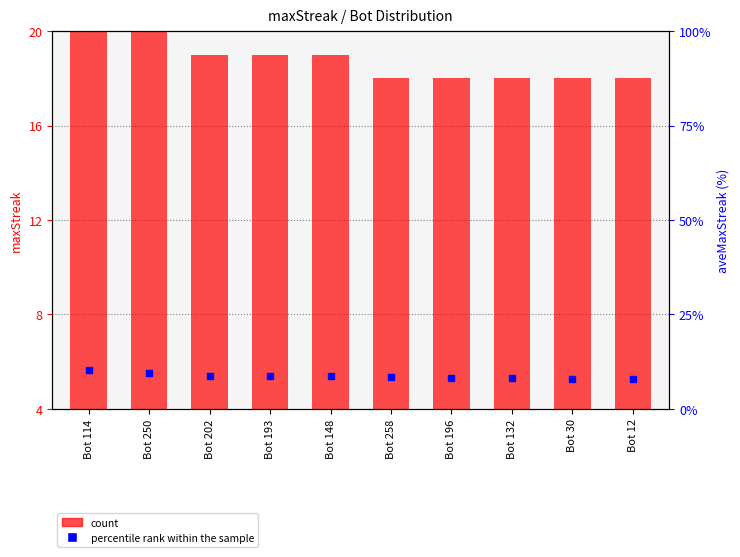

Which series contains the lowest Y value?

percentile rank within the sample